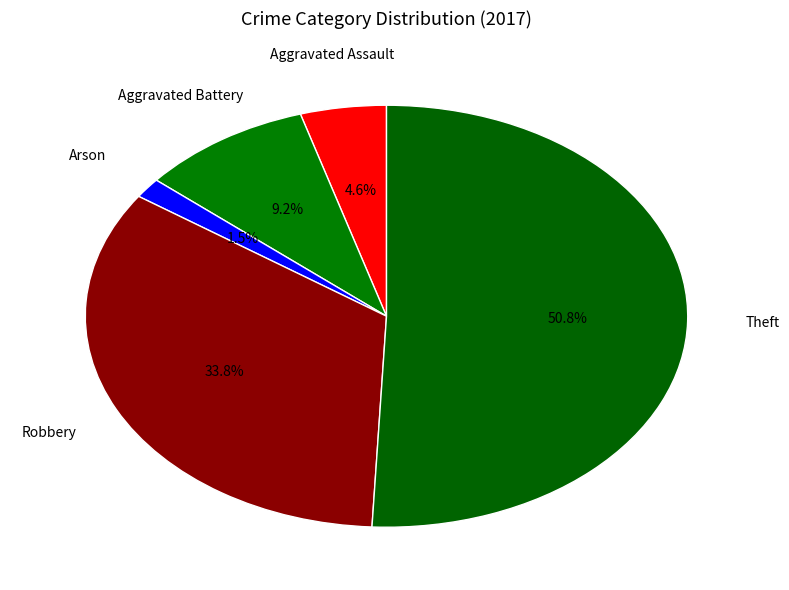

Between Aggravated Battery and Robbery, which is larger?

Robbery